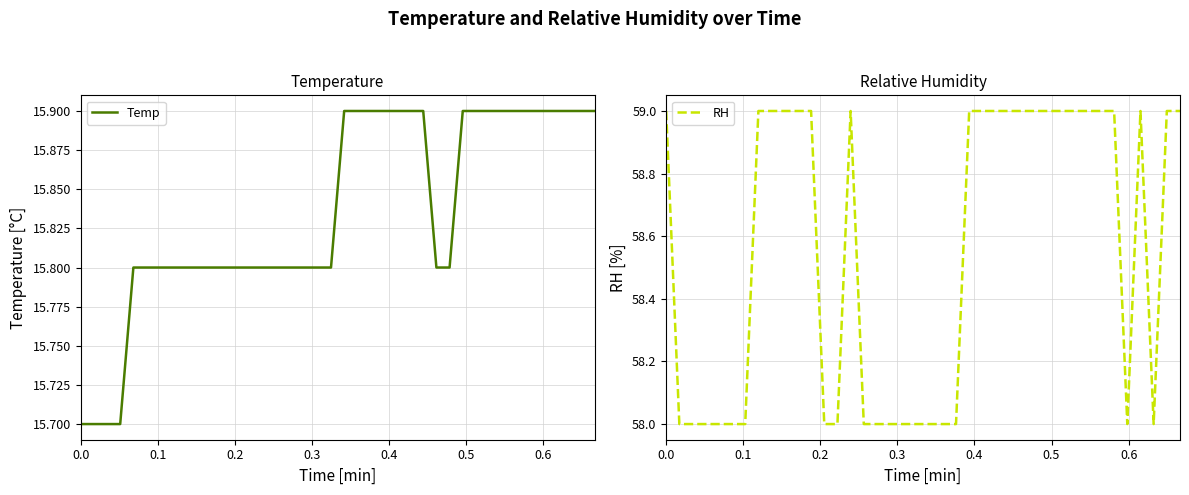

What is the highest value of the Temp series?

15.9